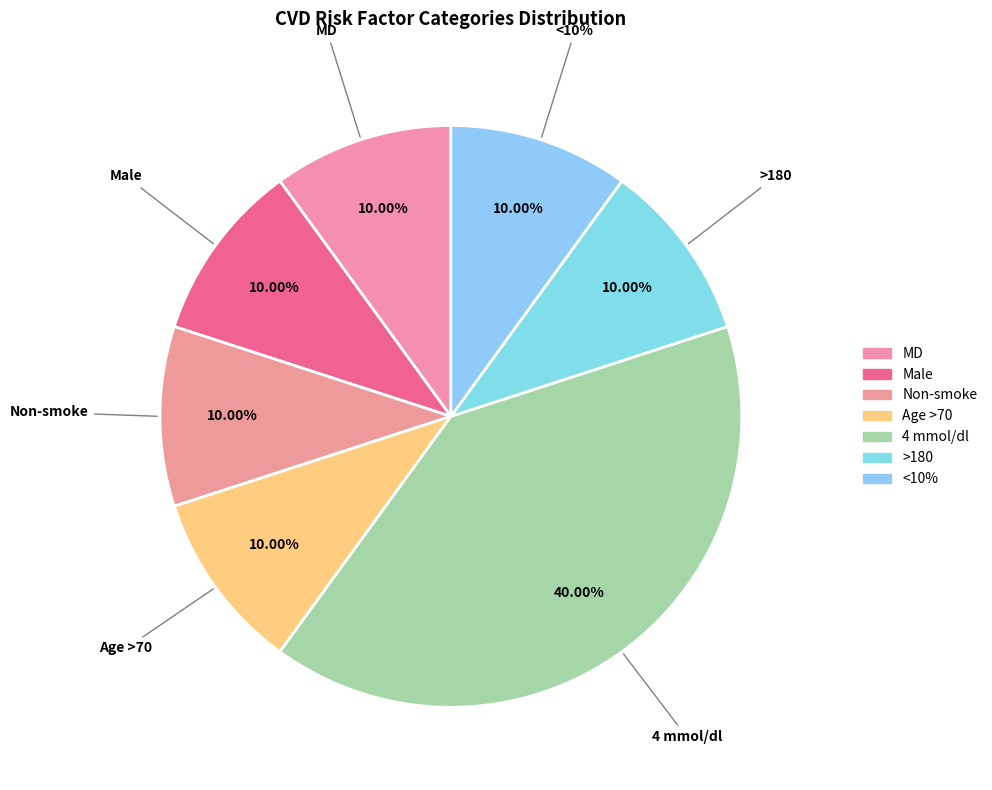

Which category has the biggest portion of the pie?

4 mmol/dl